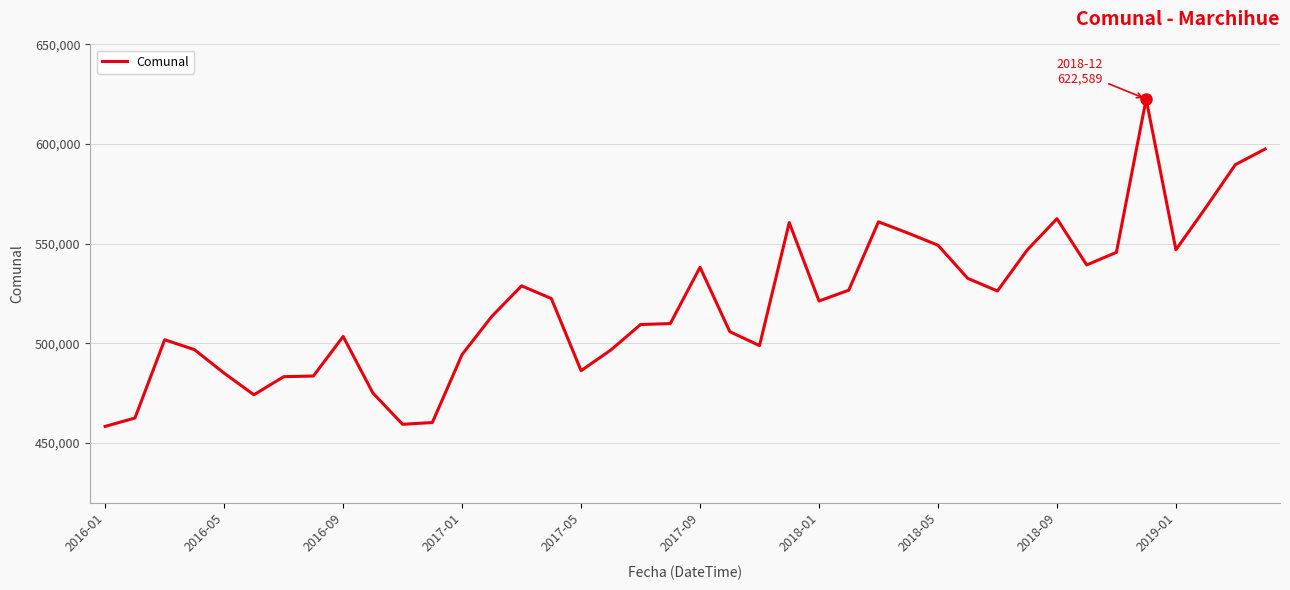

What is the minimum value shown in the chart?

458275